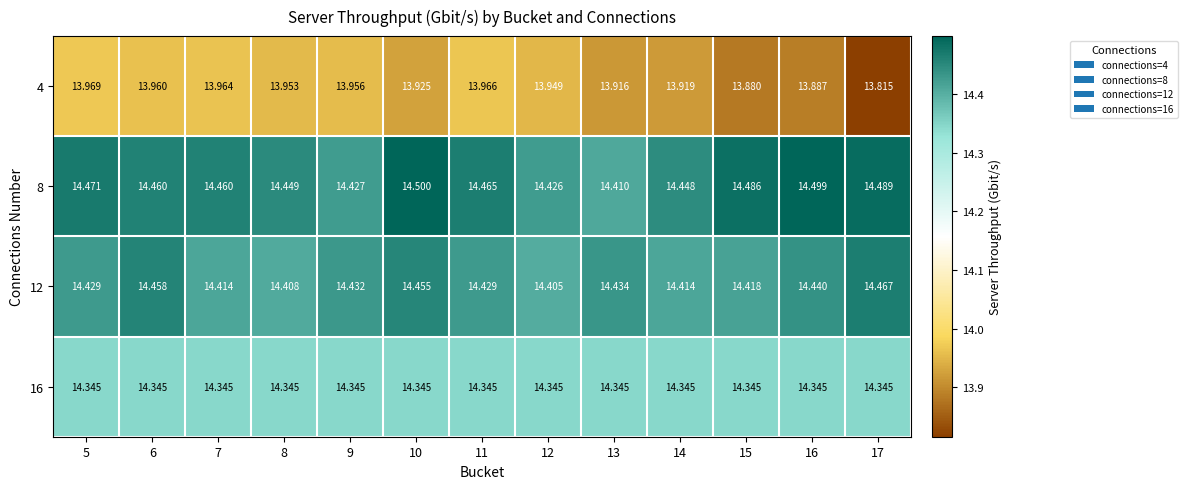

Is the value of 16 at 5 greater than the value of 12 at 10?

No